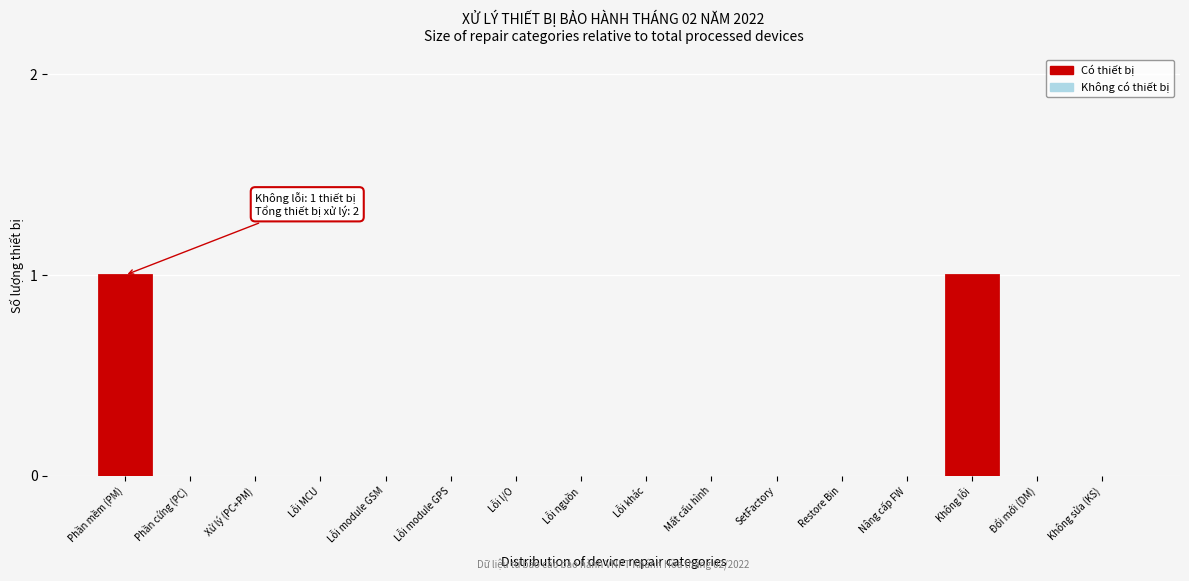

Reading left to right, extract all data points from this chart.

Phần mềm (PM)=1	Phần cứng (PC)=0	Xử lý (PC+PM)=0	Lỗi MCU=0	Lỗi module GSM=0	Lỗi module GPS=0	Lỗi I/O=0	Lỗi nguồn=0	Lỗi khác=0	Mất cấu hình=0	SetFactory=0	Restore Bin=0	Nâng cấp FW=0	Không lỗi=1	Đổi mới (DM)=0	Không sửa (KS)=0